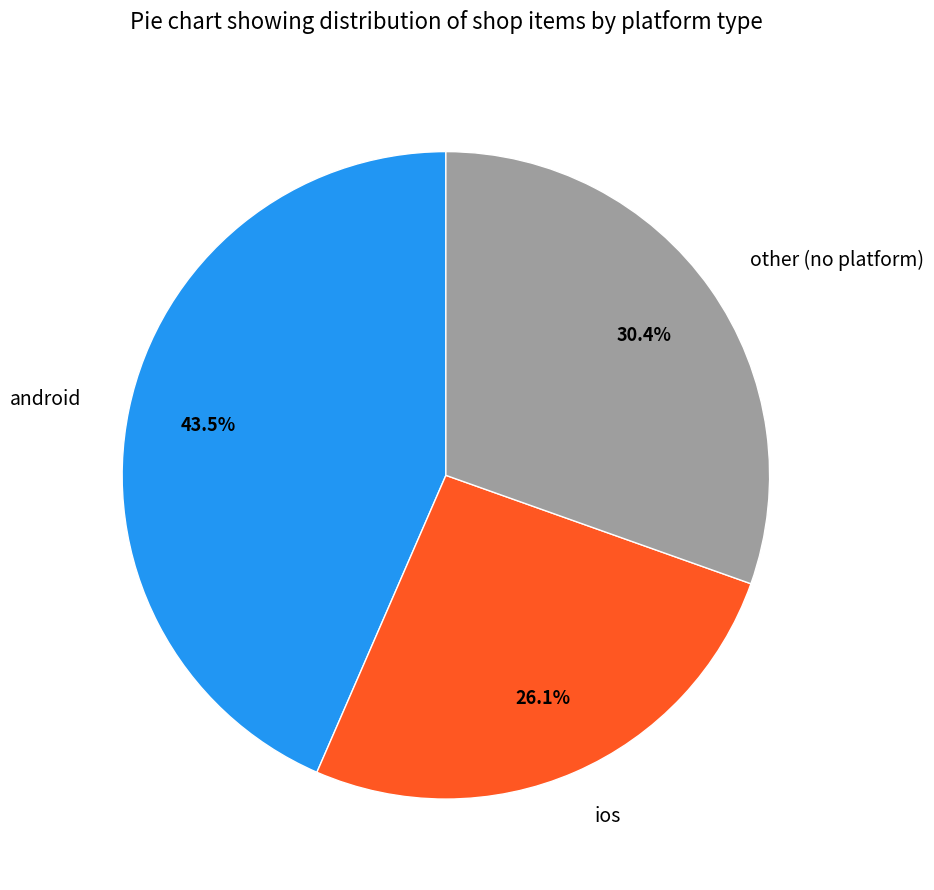

To the nearest percent, what is the difference between the largest and smallest slice percentages?

17%